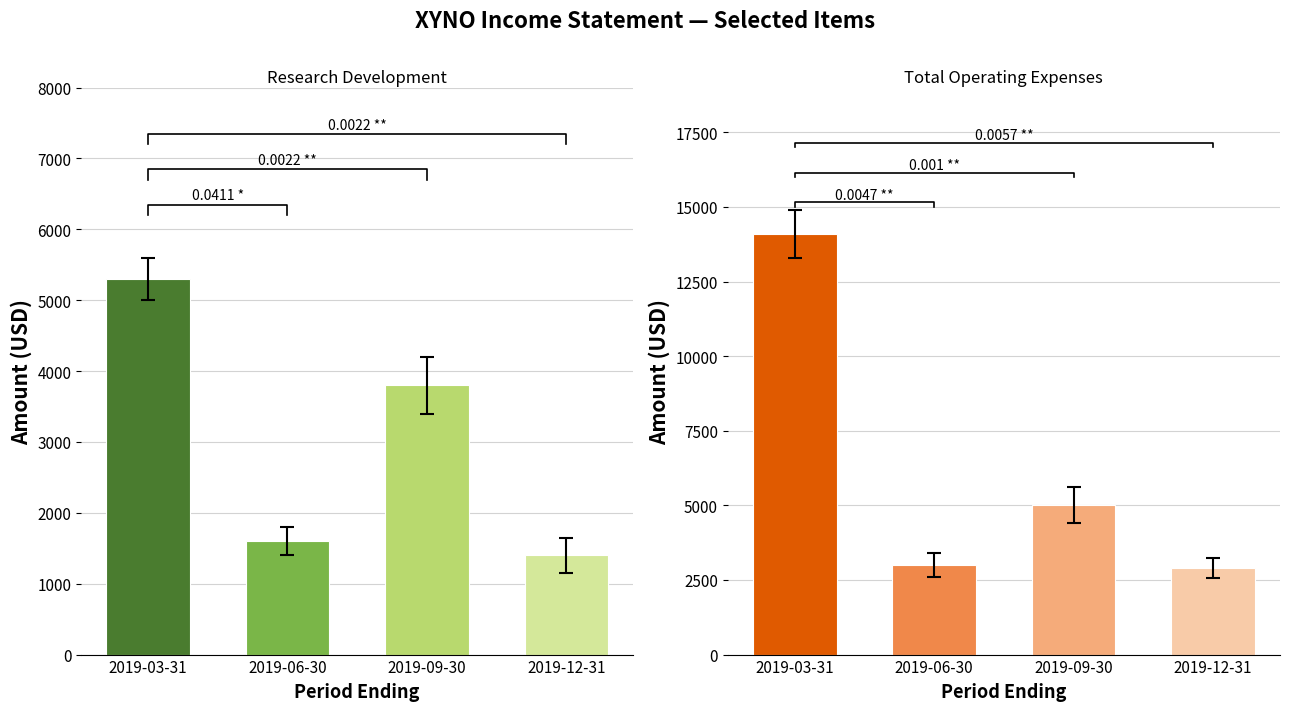

What is the difference between the maximum and second lowest values in the Total Operating Expenses series?

11100